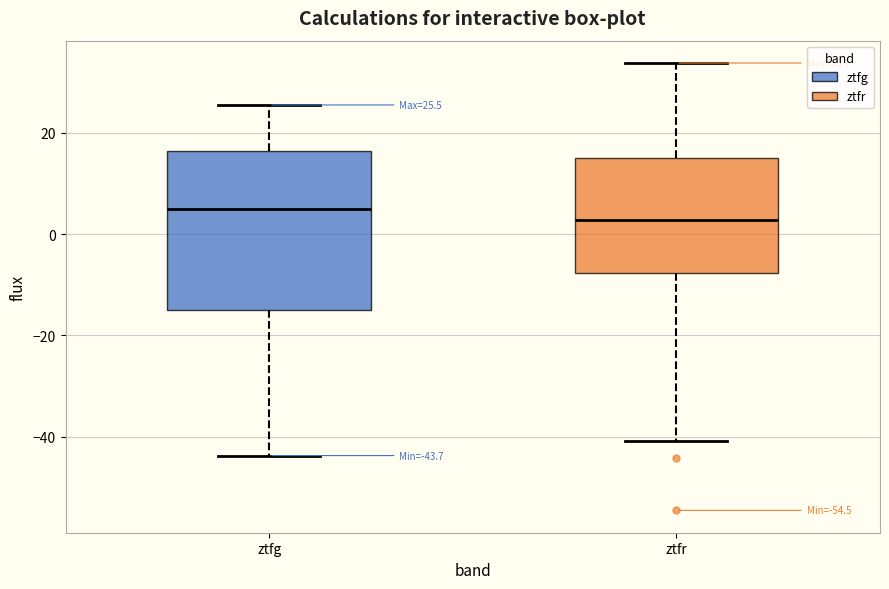

Which box has the lowest median line?

ztfr